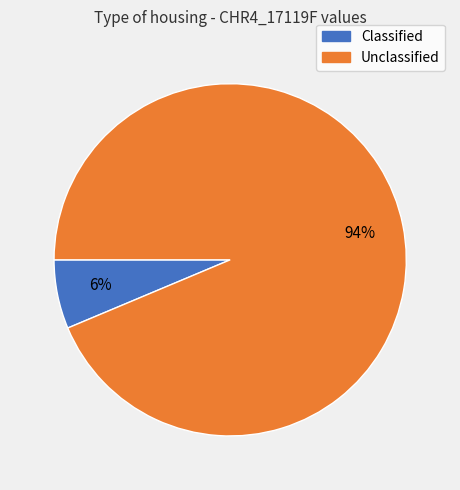

Does any single category account for the majority?

Yes